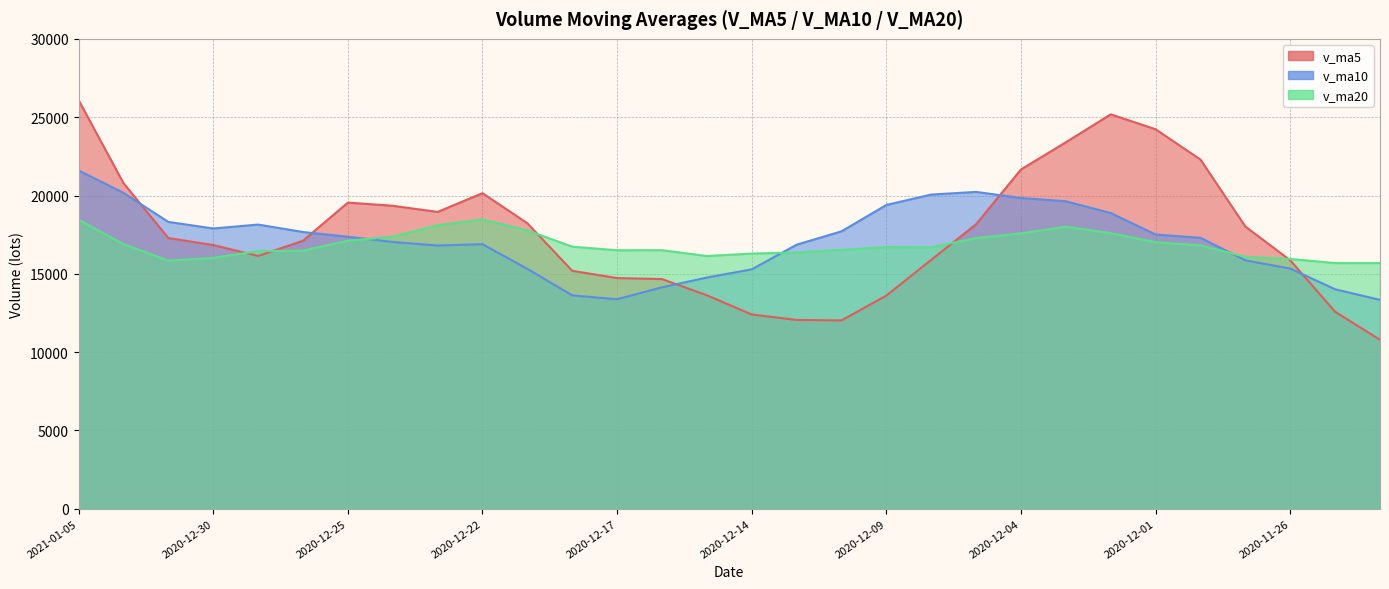

Which has a higher value, 2020-11-25 or 2020-12-16?

2020-12-16